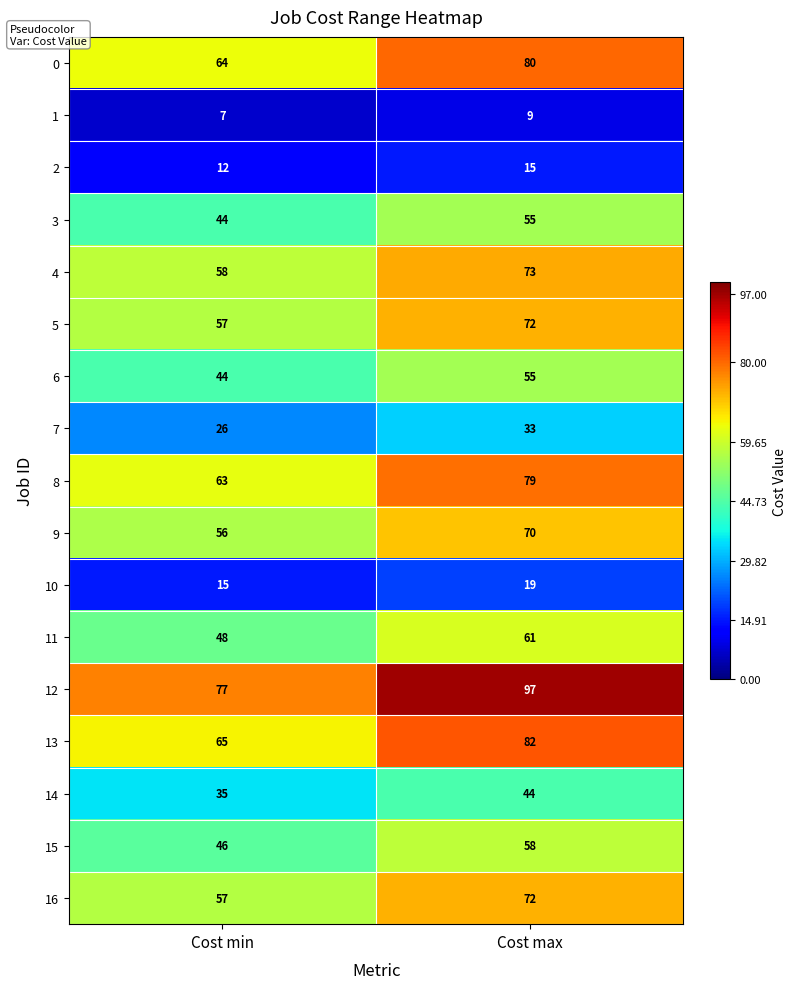

Count the number of data series in this chart.

17